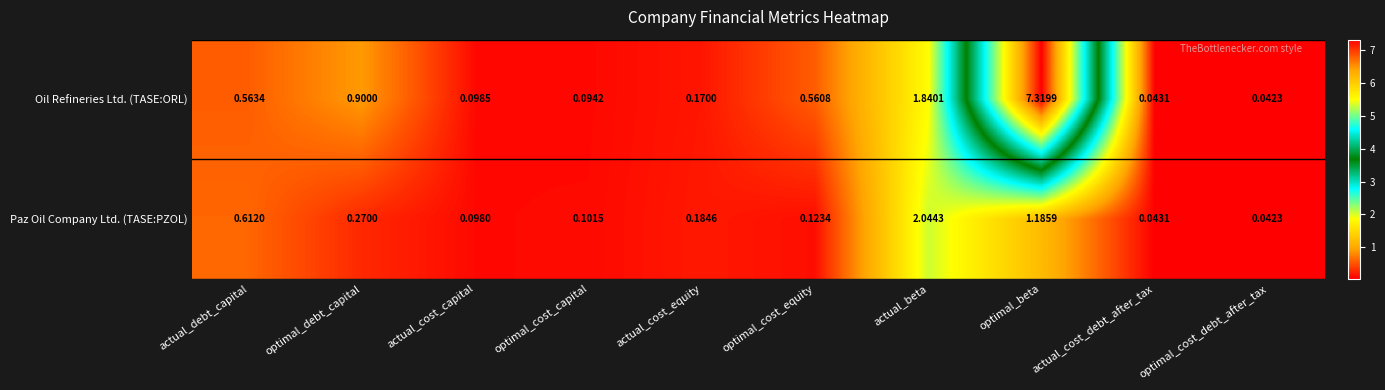

Which series has the widest spread of values?

Oil Refineries Ltd. (TASE:ORL)